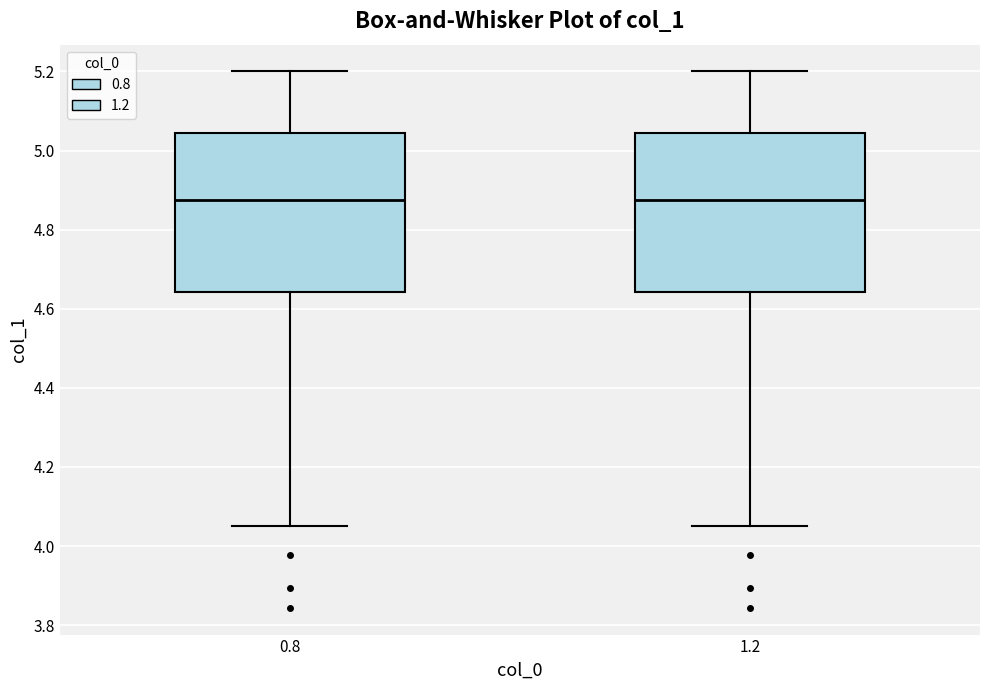

Where is the lower edge of the box at x = 1.2 on the y-axis? The values are not printed on the chart, so give them approximately, as read against the axis.

4.64